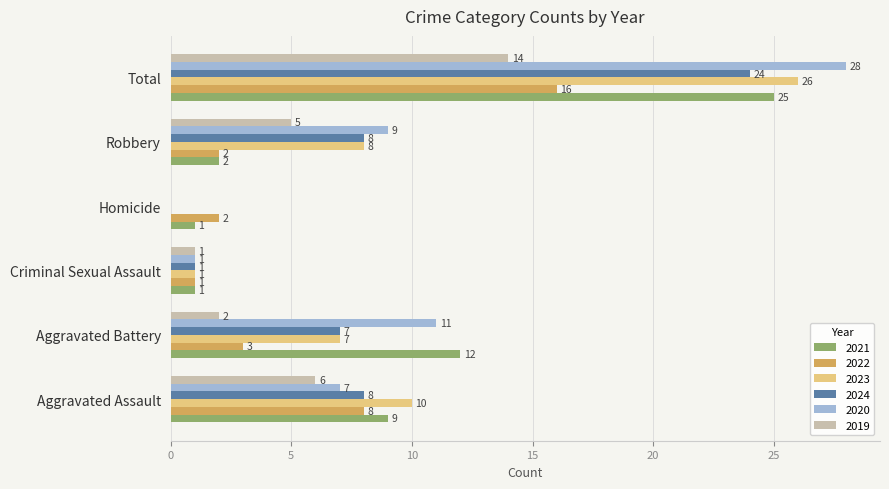

What are all the series names shown in the legend?

2021, 2022, 2023, 2024, 2020, 2019